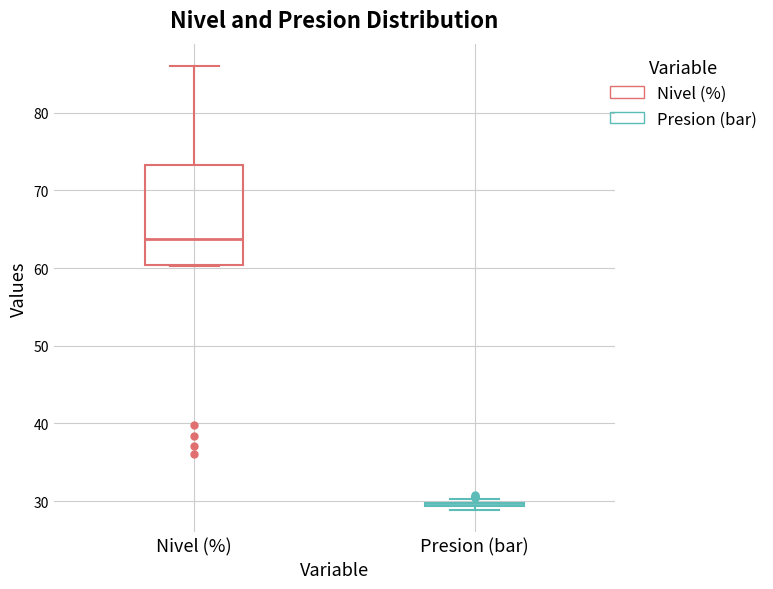

Where is the lower edge of the box for Nivel (%) on the y-axis? The values are not printed on the chart, so give them approximately, as read against the axis.

60